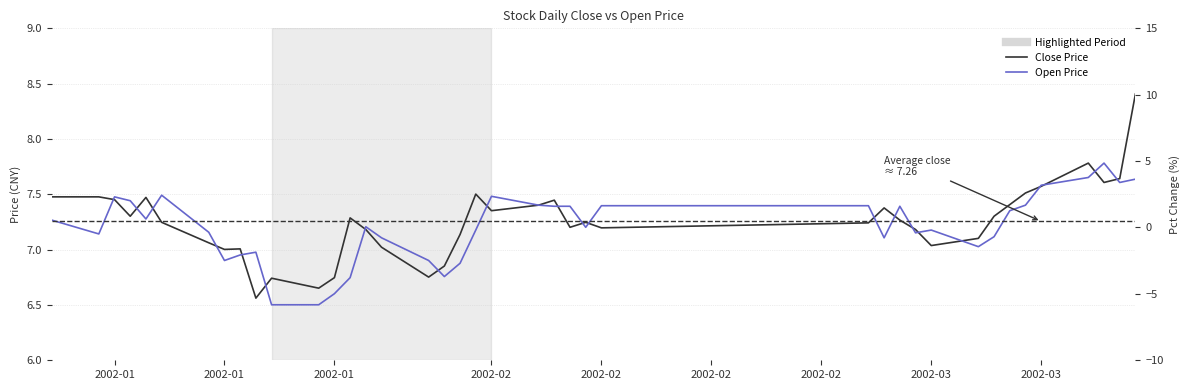

What are all the series names shown in the legend?

Close Price, Open Price